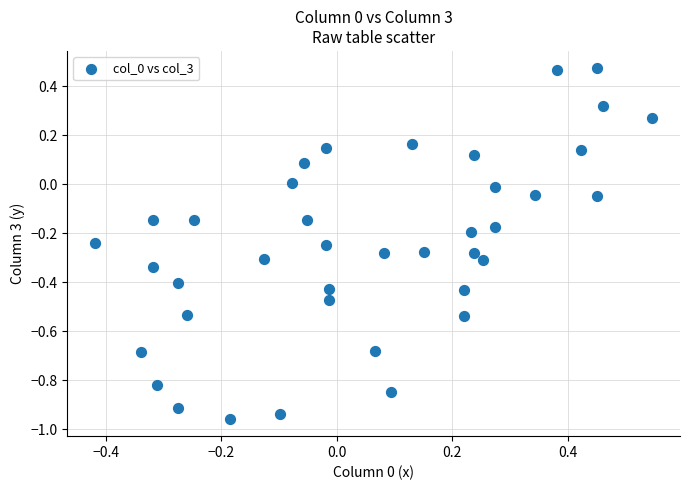

What is the range of Y values (max minus min)?

1.4